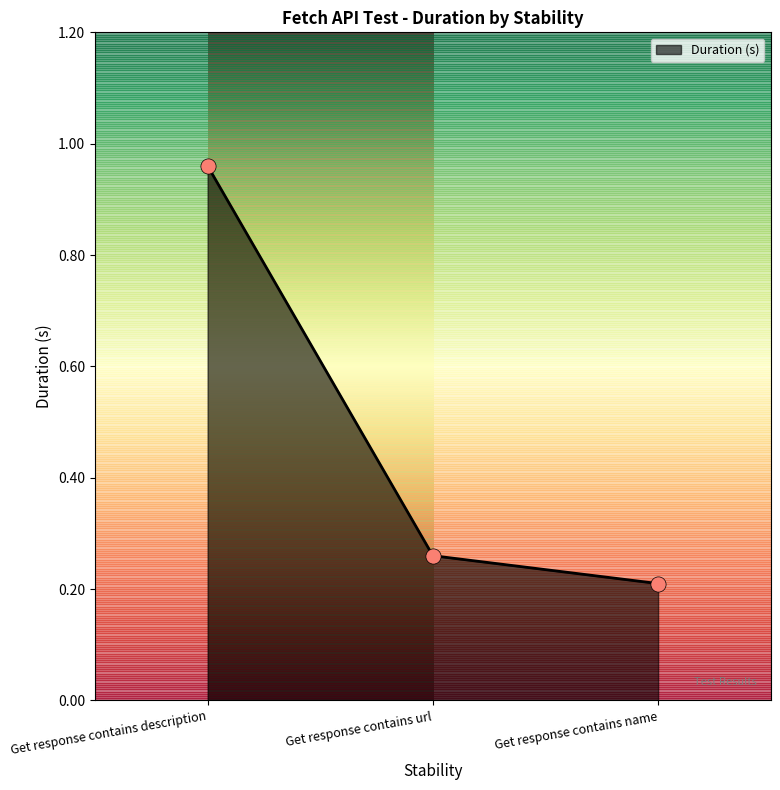

What is the change in value from Get response contains url to Get response contains name?

-0.1